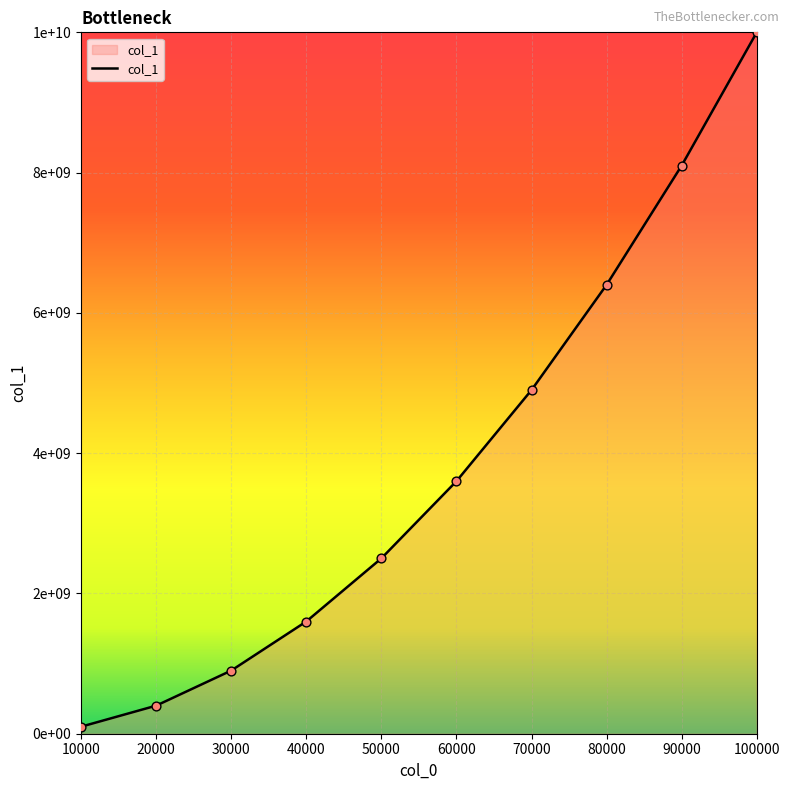

What is the change in value from 60000 to 100000?

+6400000000